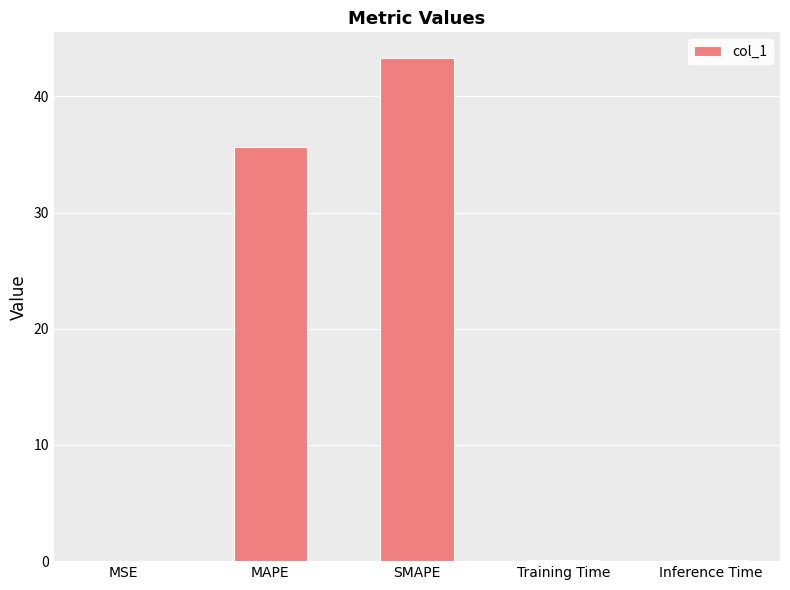

What is the change in value from MAPE to SMAPE?

+7.7